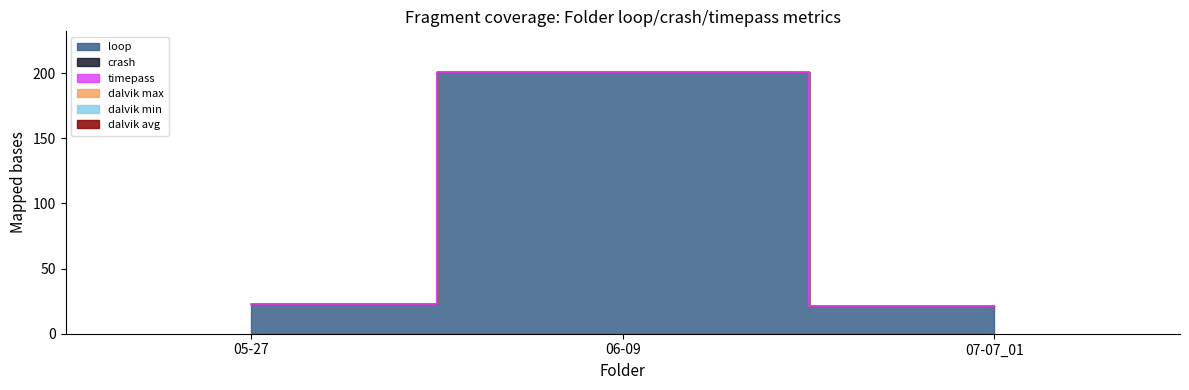

At which label is loop closest to 111?

05-27